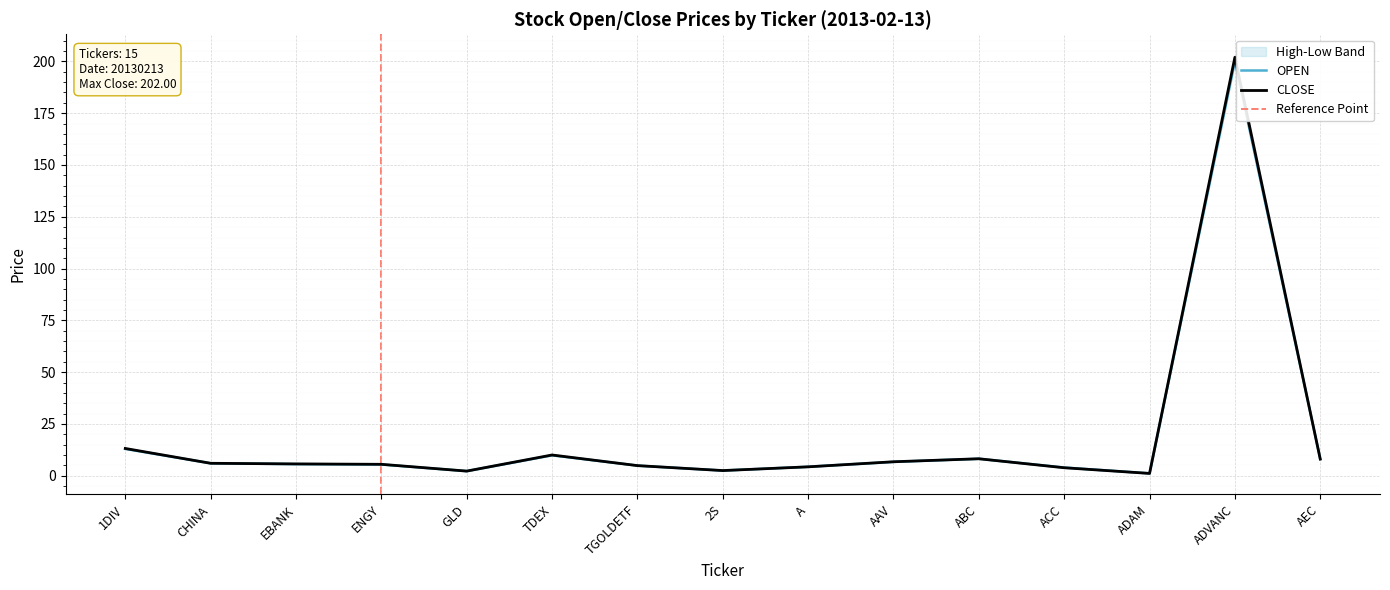

What is the average value of the OPEN series?

18.8